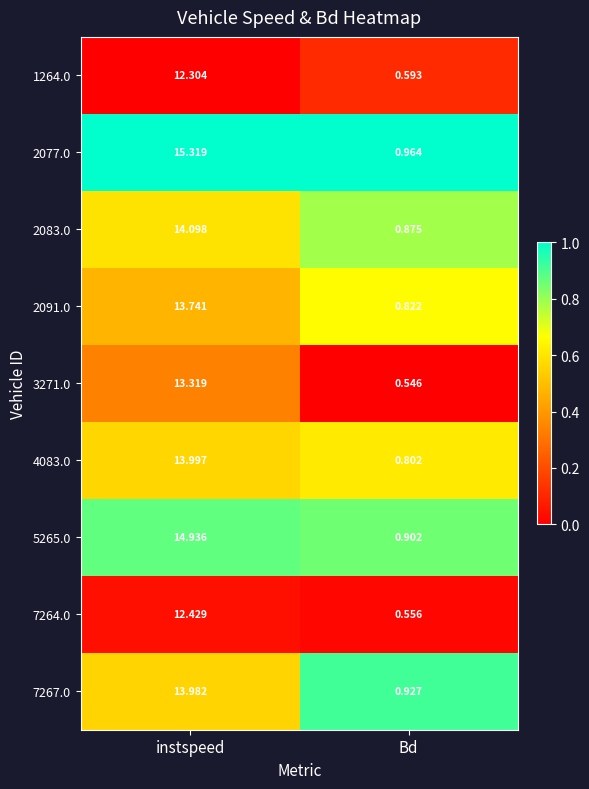

Rank the series by their maximum value, from lowest to highest.

1264.0, 7264.0, 3271.0, 2091.0, 7267.0, 4083.0, 2083.0, 5265.0, 2077.0